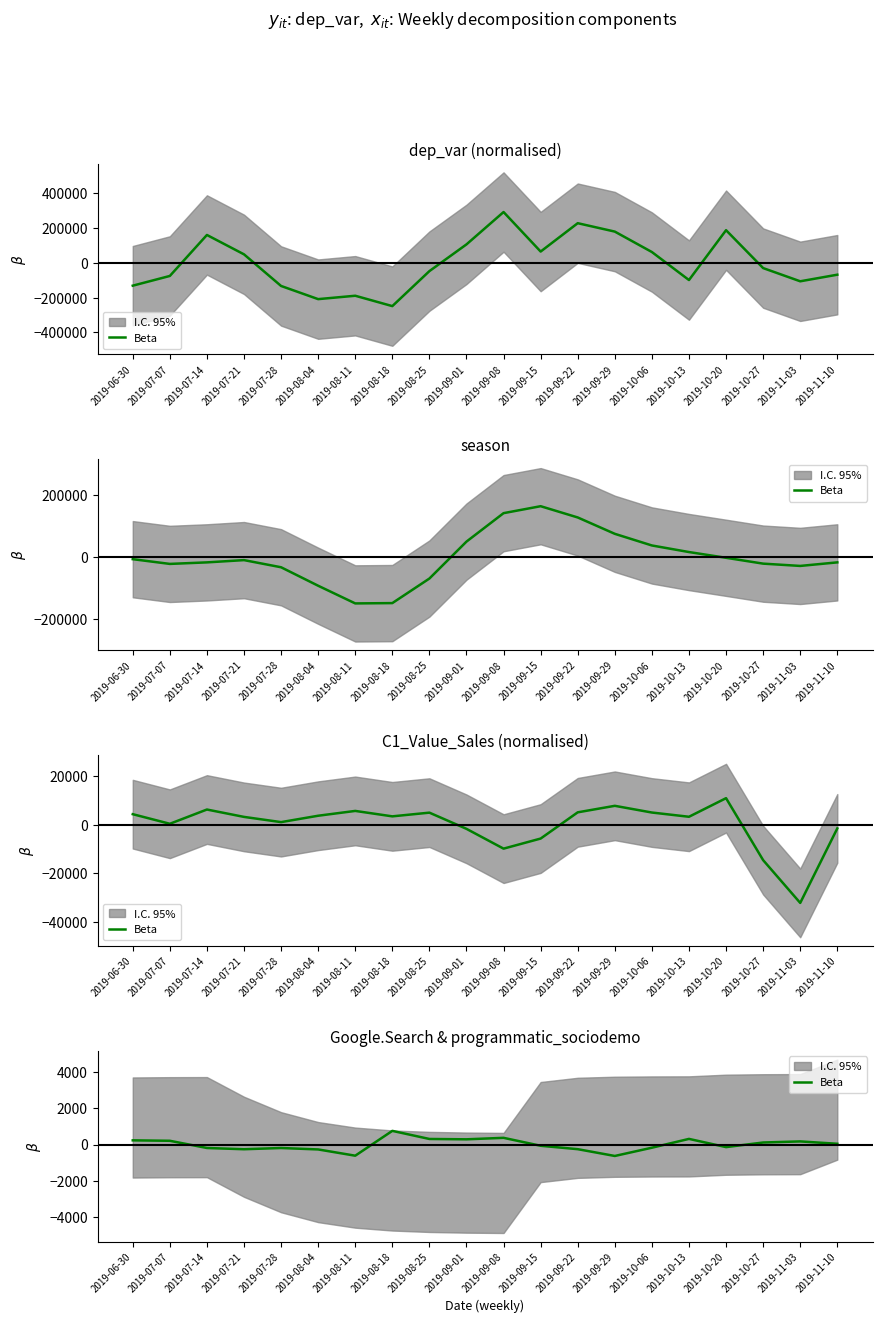

What is the sum of the values at 2019-11-10 and 2019-07-28?

-148.5